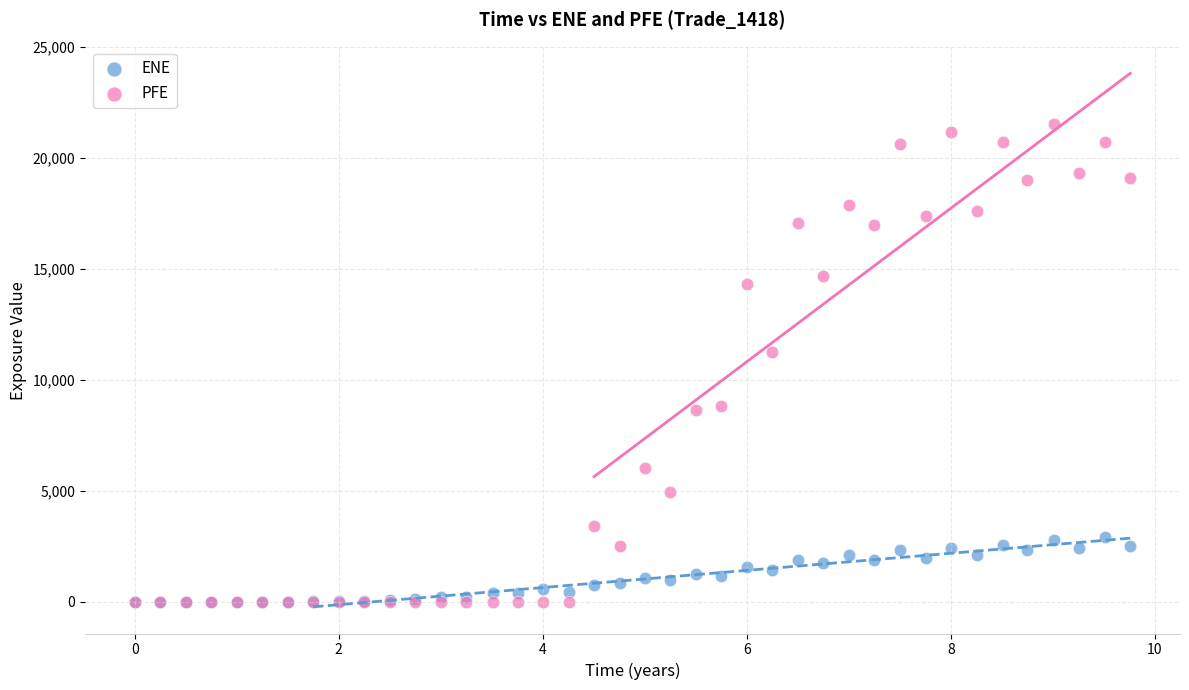

In the PFE series, what Y value is closest to 10774?

11262.9